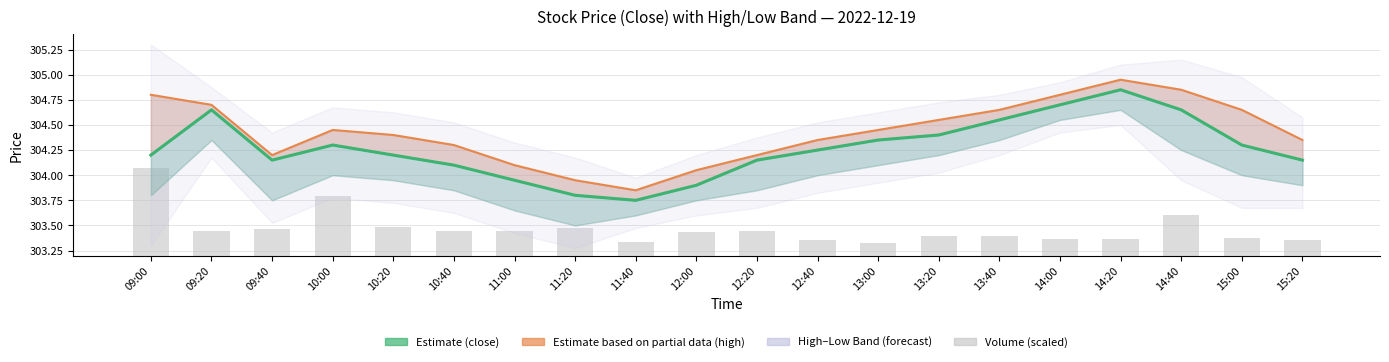

What is the sum of all high values?

6088.6